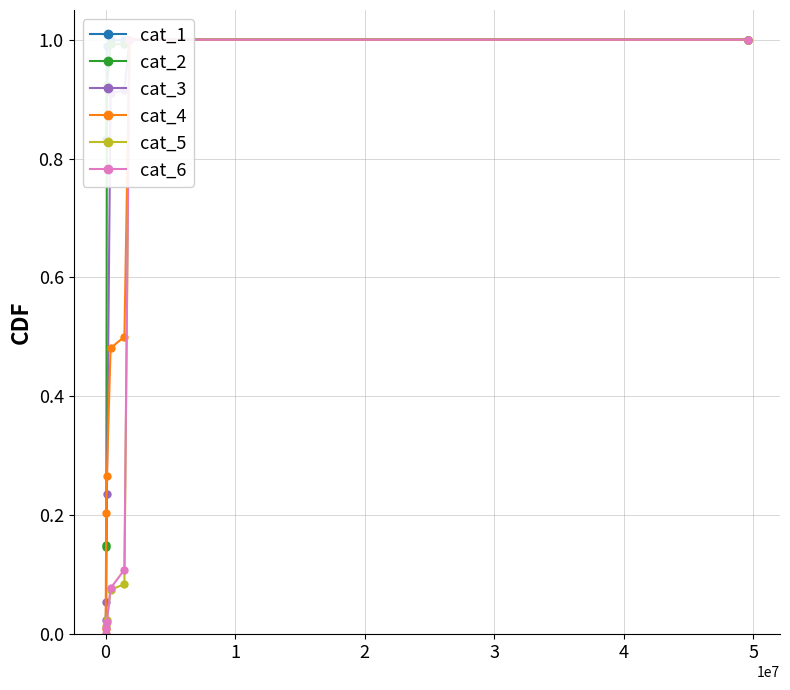

Which series has the largest total across all categories?

cat_1